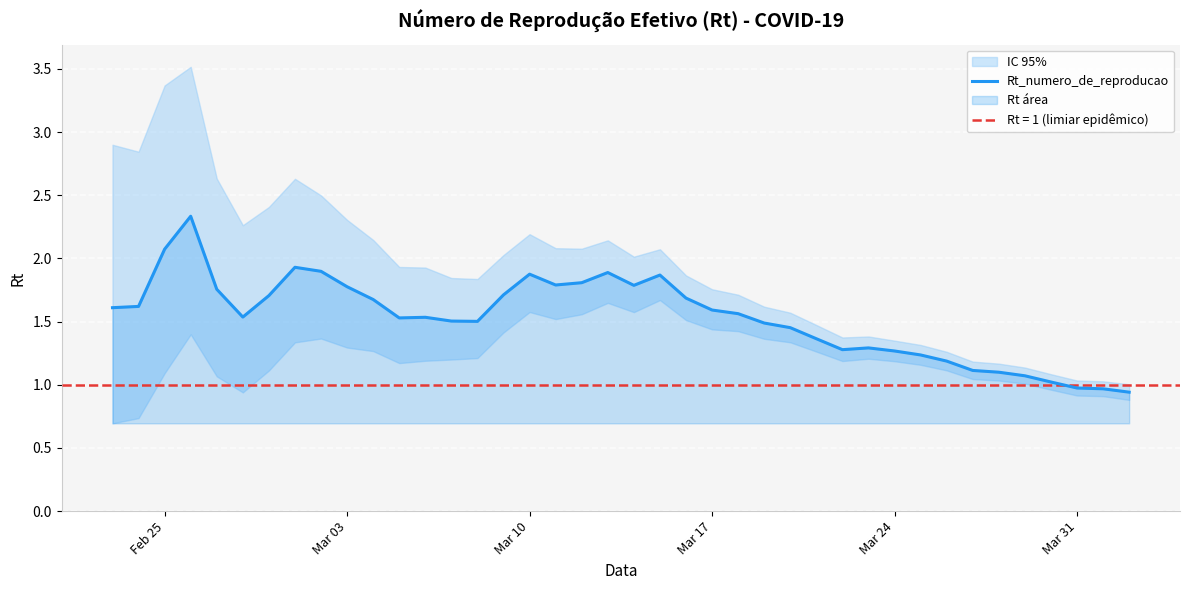

What is the highest value of the Rt_numero_de_reproducao series?

2.3